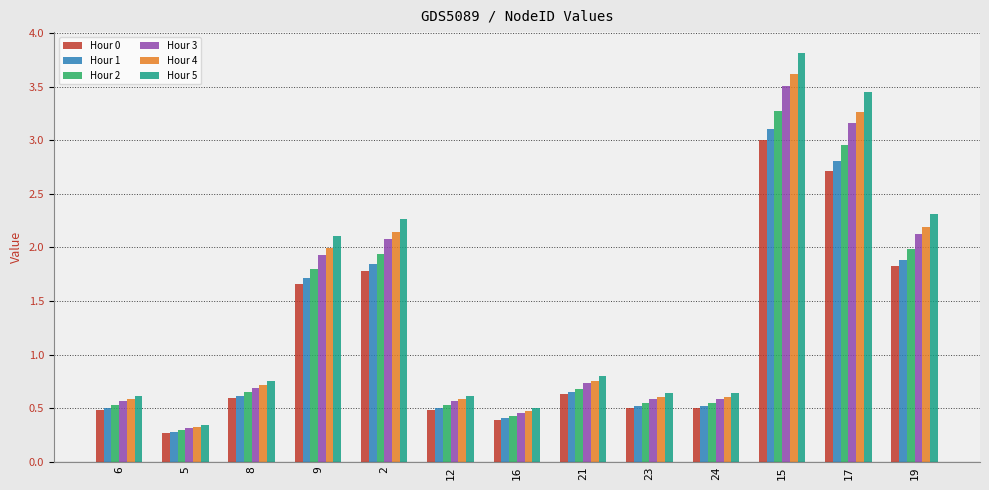

At which category is the sum across all series the highest?

15